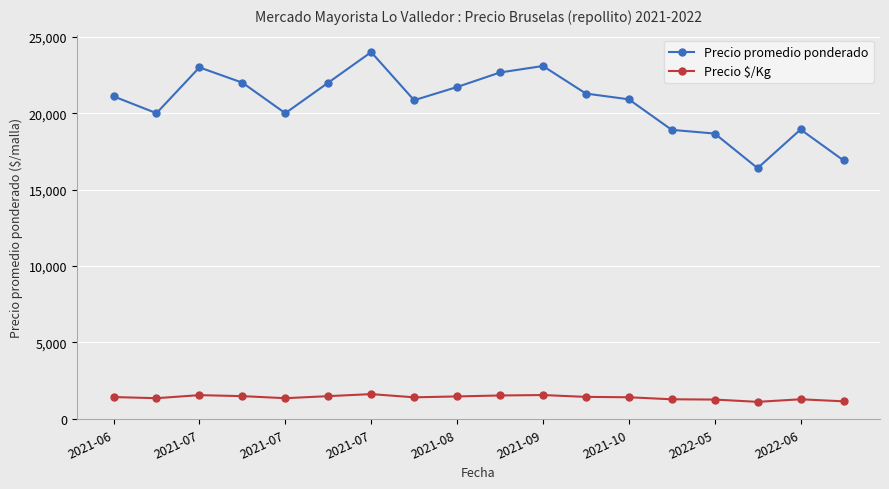

What are all the series names shown in the legend?

Precio promedio ponderado, Precio $/Kg